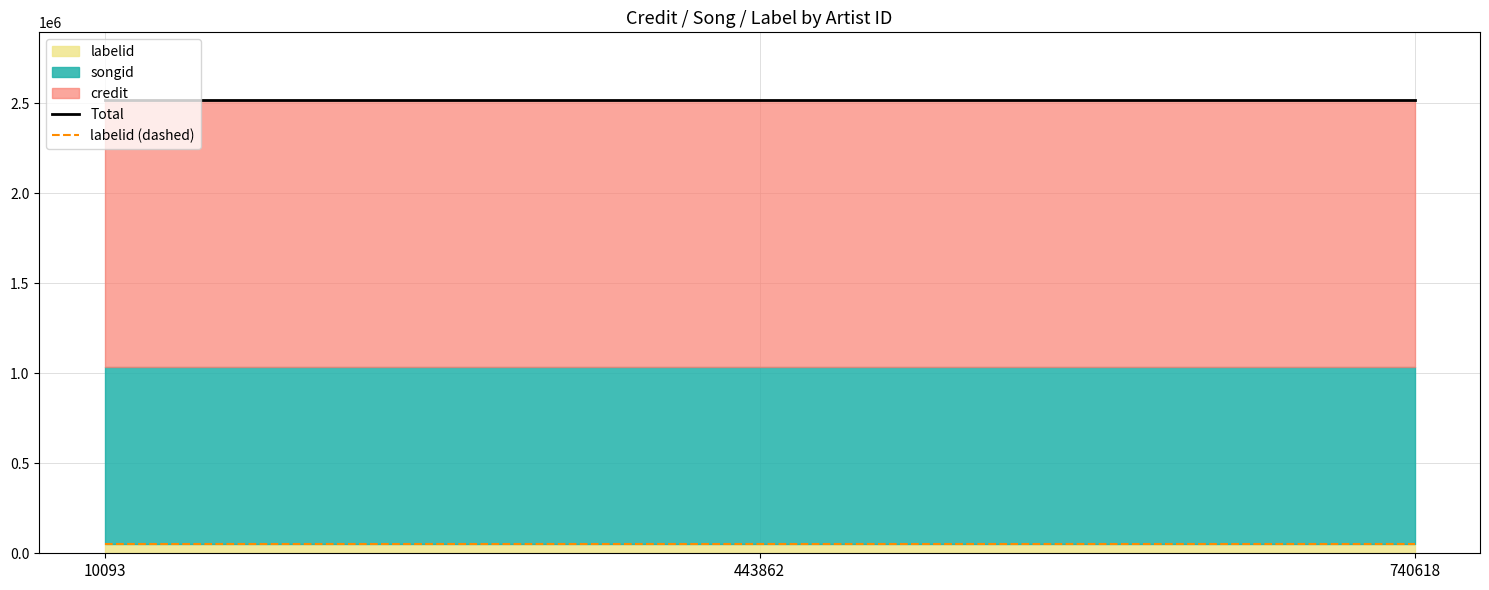

What is the average value of the labelid (dashed) series?

50051